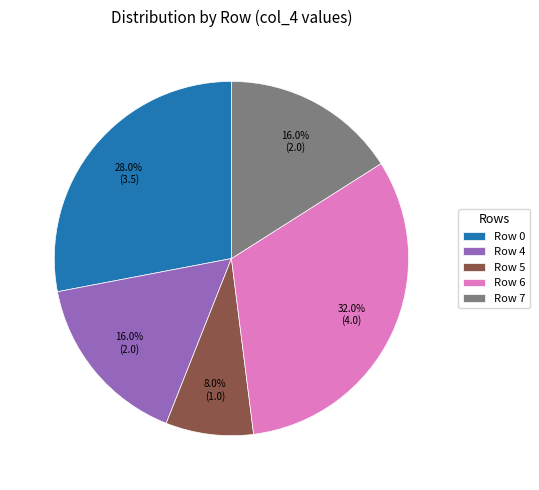

To the nearest percent, what is the average slice percentage?

20%